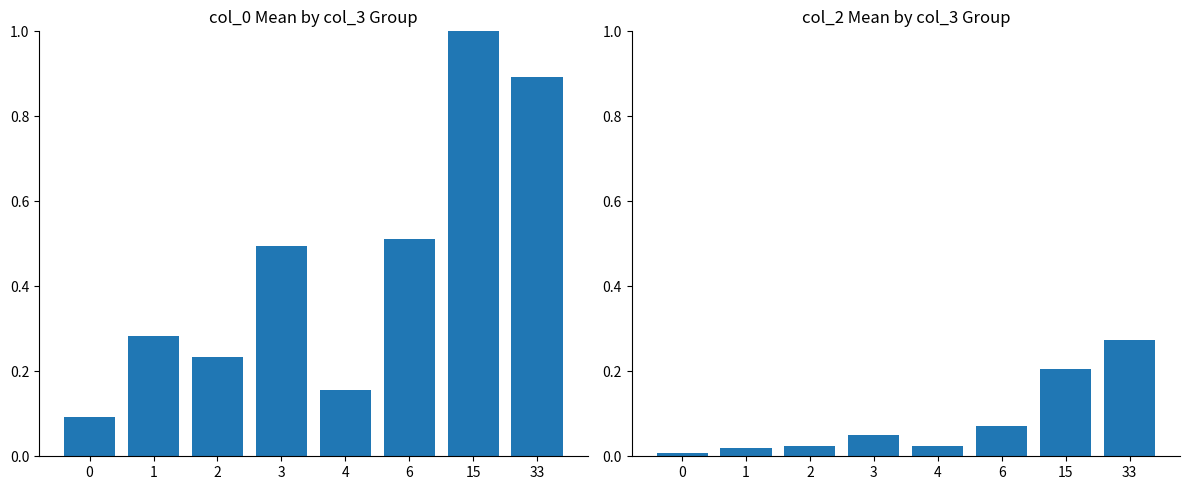

What is the average value of the col_0 series?

0.5